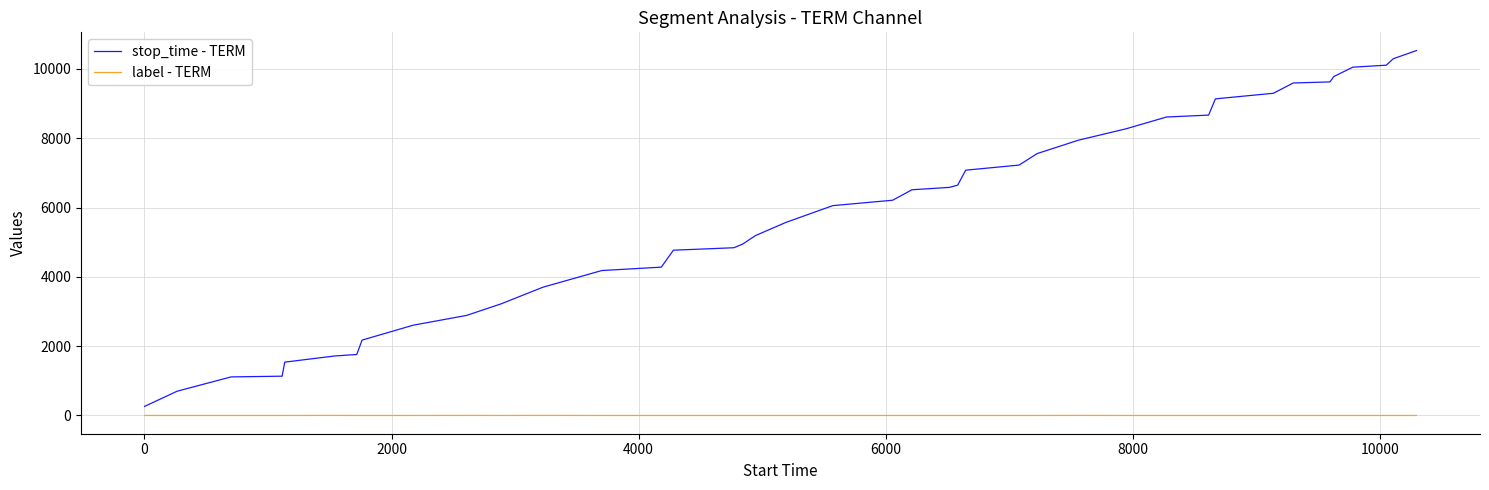

Which series has the largest total across all categories?

stop_time - TERM